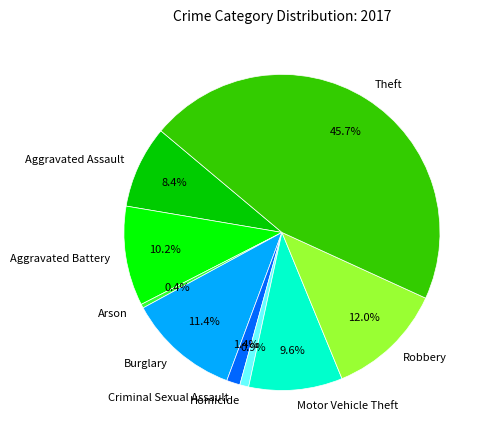

Is there any slice that represents more than half of the pie?

No